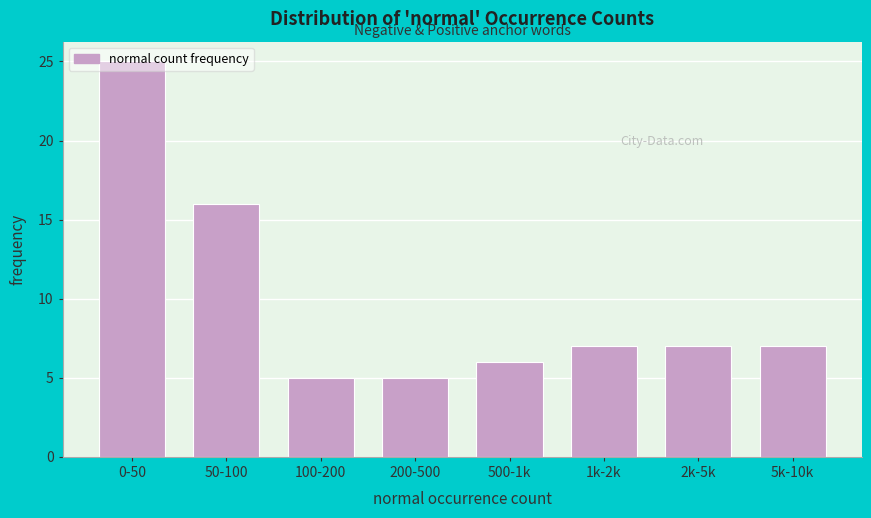

What is the change in value from 500-1k to 1k-2k?

+1